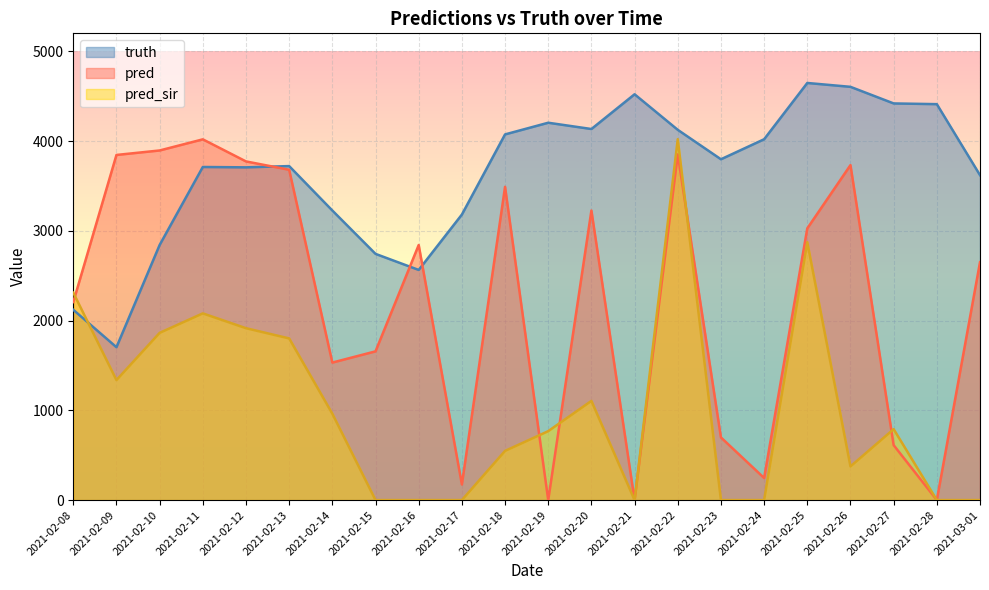

Is the value of pred_sir at 2021-02-20 greater than the value of pred at 2021-02-19?

Yes